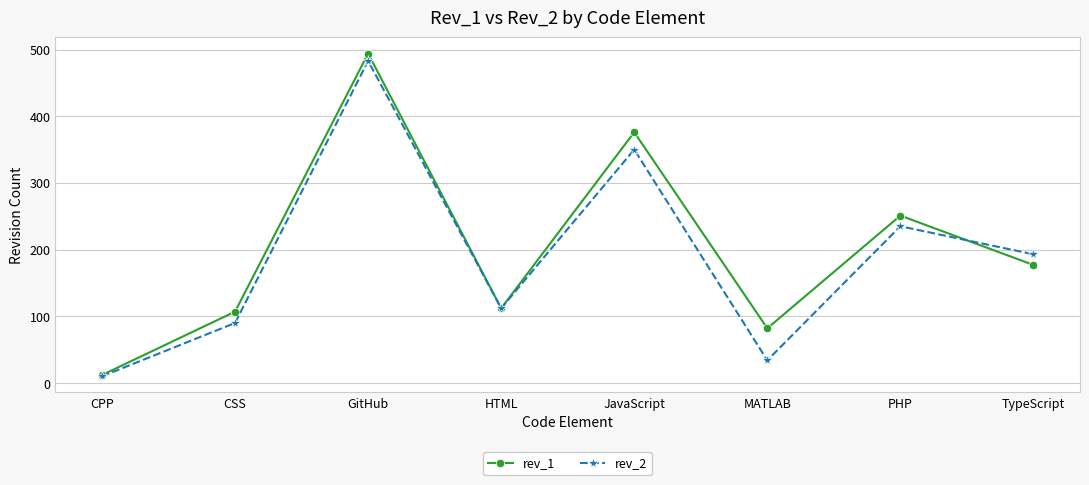

What is the label of the 2nd point from the left?

CSS